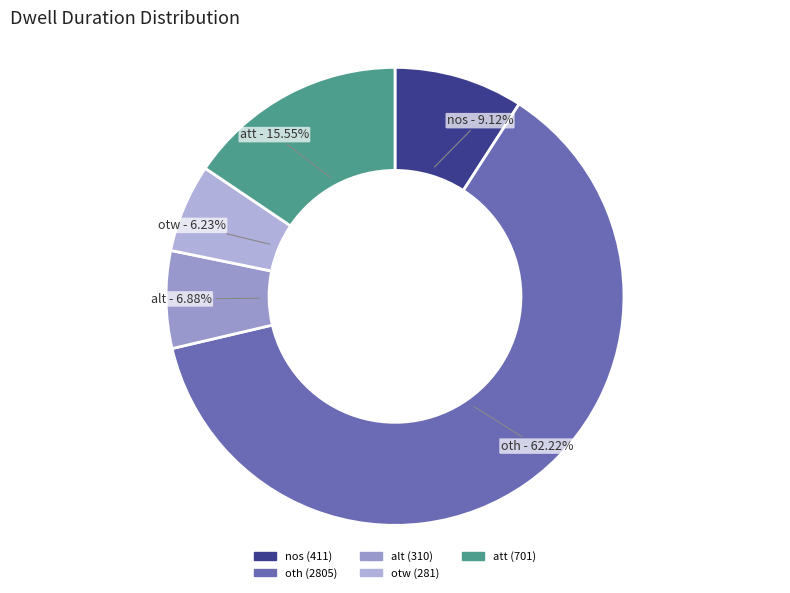

To the nearest percent, what is the average slice percentage?

20%